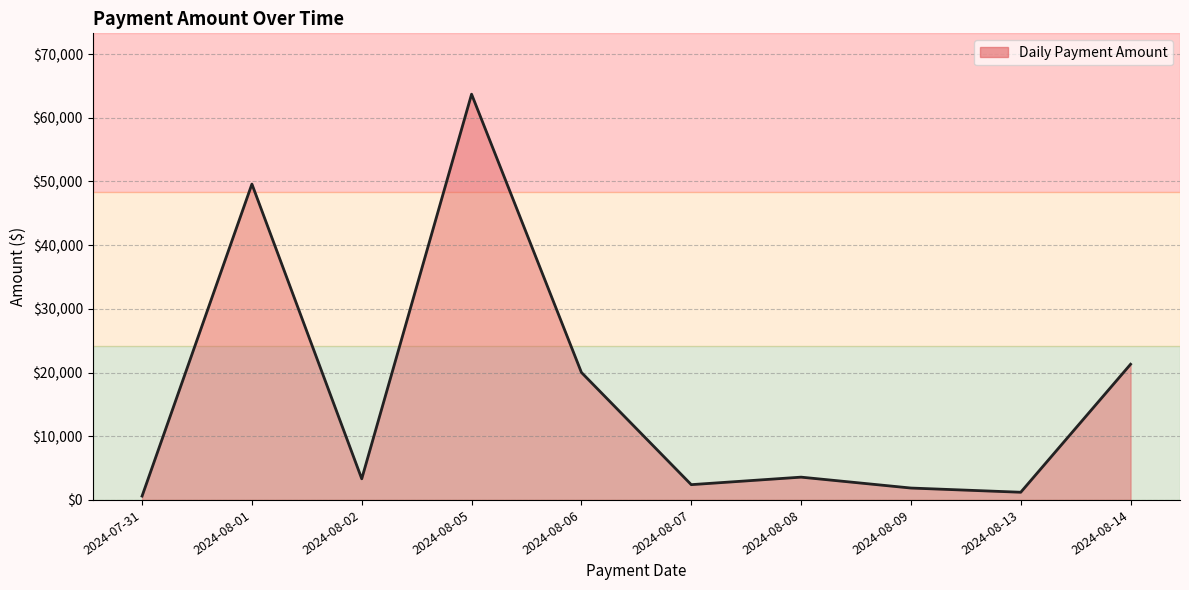

What is the average value?

16761.3